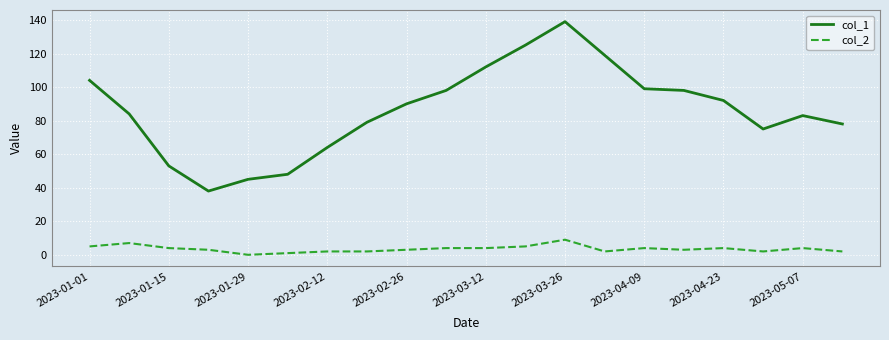

What is the sum of all col_1 values?

1723